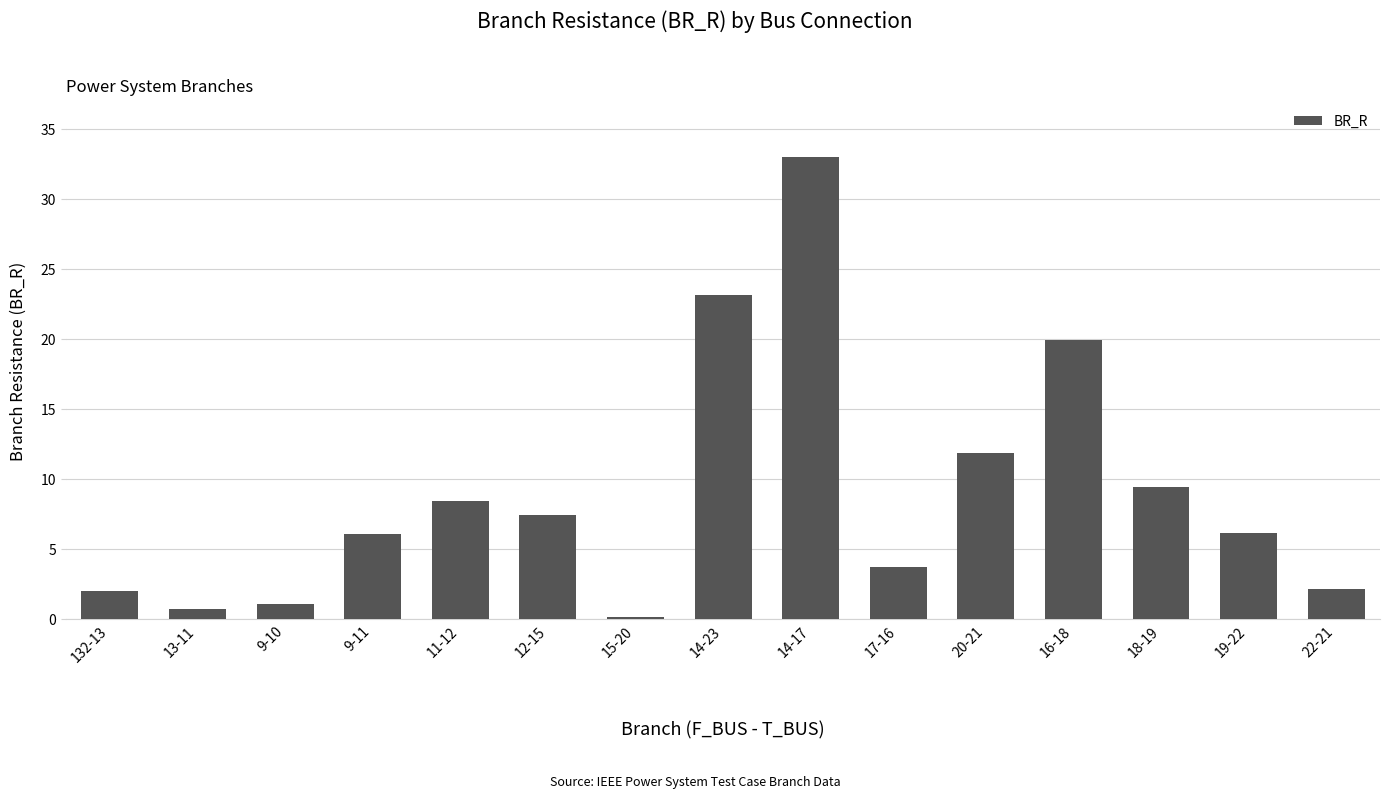

Approximately how many times larger is the value at 18-19 compared to 17-16?

2.5